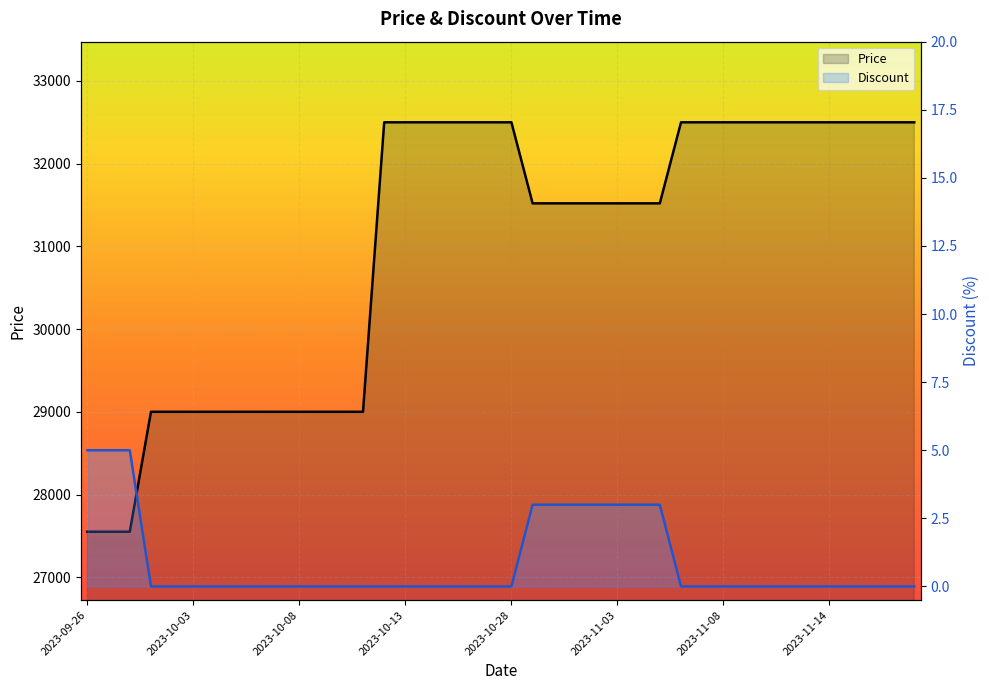

How many lines are shown in the chart?

2